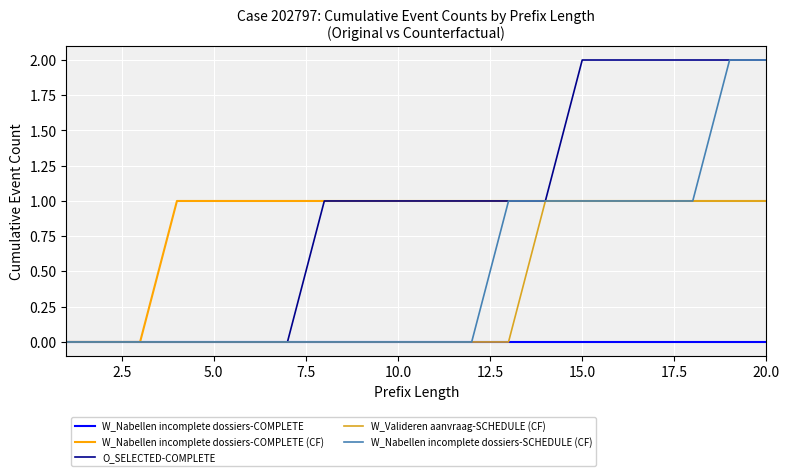

Which series has the largest total across all categories?

O_SELECTED-COMPLETE